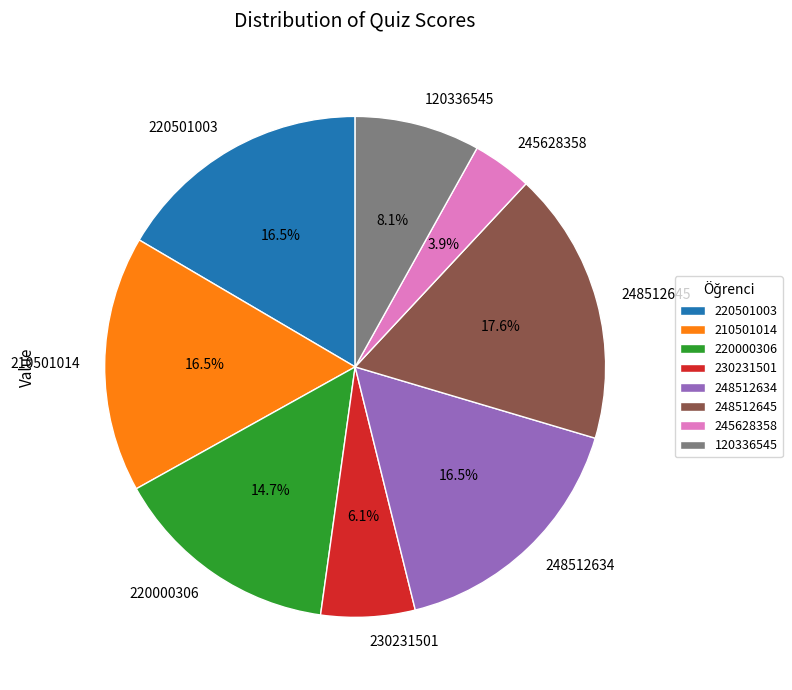

How many segments does this pie chart have?

8